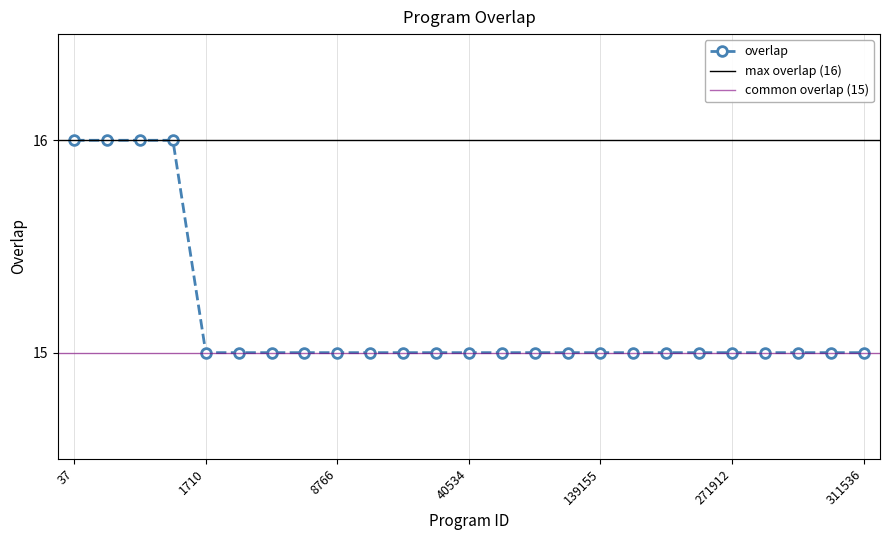

What is the value of the 14th point from the left?

15